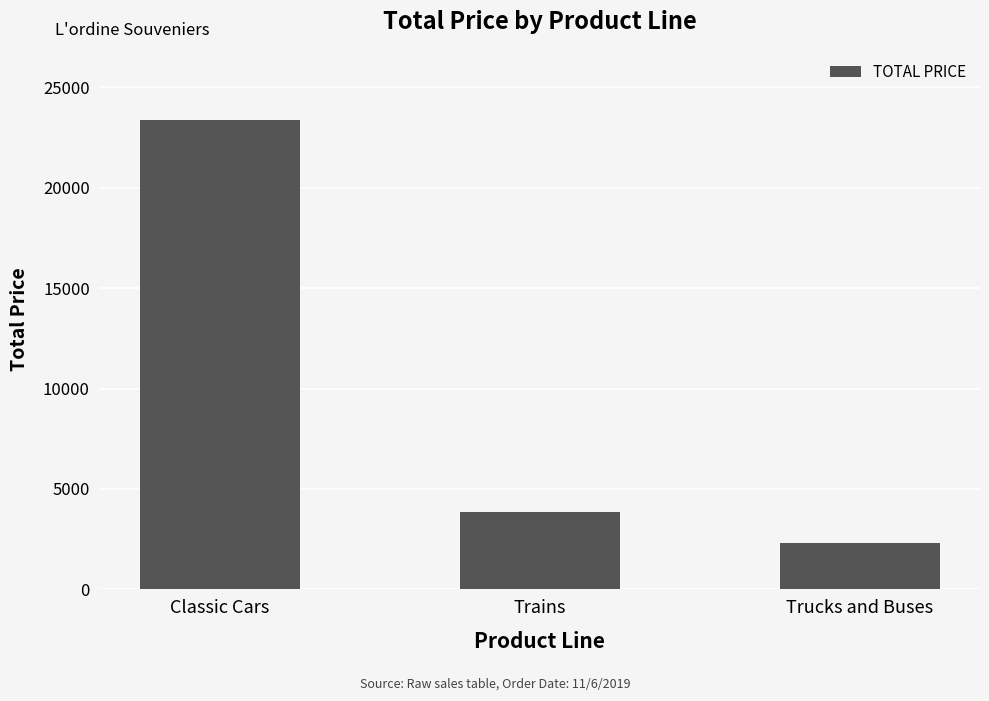

The value at Trains is 6100.1. True or false?

False